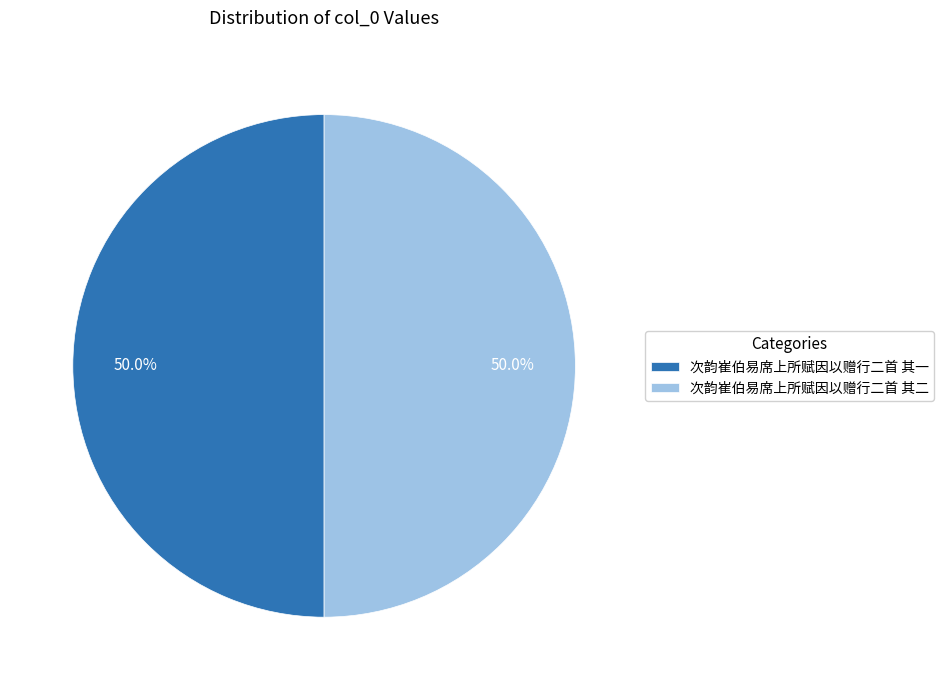

What portion of the pie excludes 次韵崔伯易席上所赋因以赠行二首 其二?

50.0%